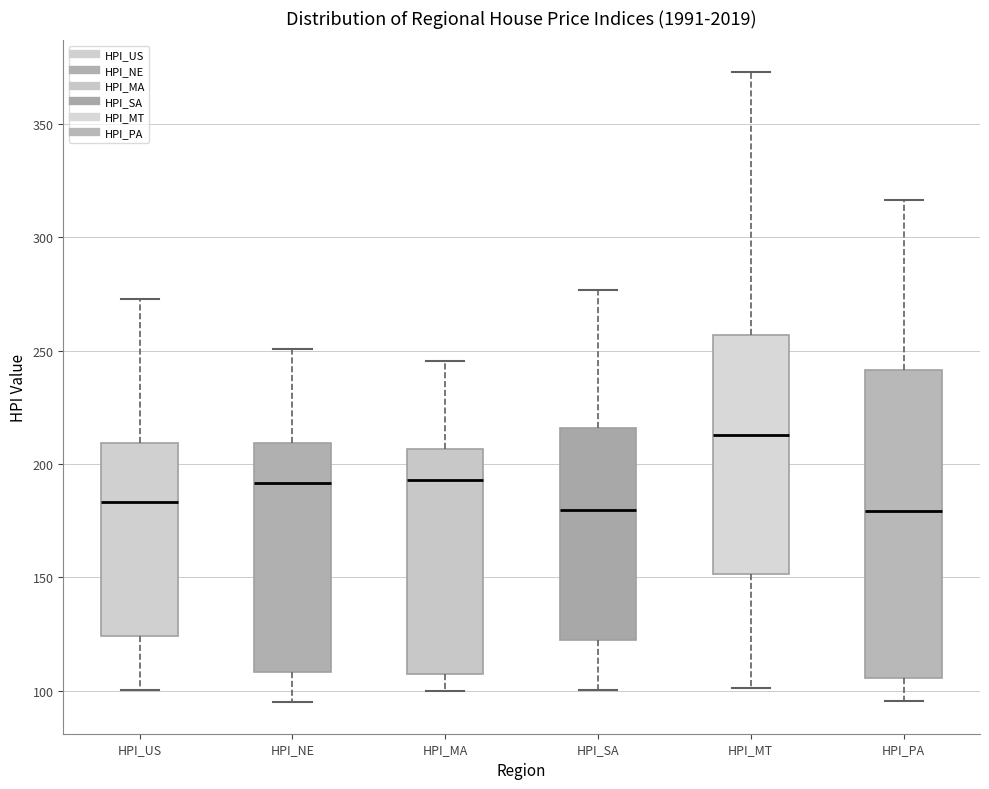

Reading left to right, transcribe this box plot: for each box, give where its median line is, the range the box spans, and where its two whiskers end, as read against the y-axis. The values are not printed on the chart, so give them approximately, as read against the axis.

HPI_US: median 185, box 125 to 210, whiskers 100 to 275
HPI_NE: median 190, box 110 to 210, whiskers 95 to 250
HPI_MA: median 195, box 105 to 205, whiskers 100 to 245
HPI_SA: median 180, box 120 to 215, whiskers 100 to 275
HPI_MT: median 215, box 150 to 255, whiskers 100 to 375
HPI_PA: median 180, box 105 to 240, whiskers 95 to 315